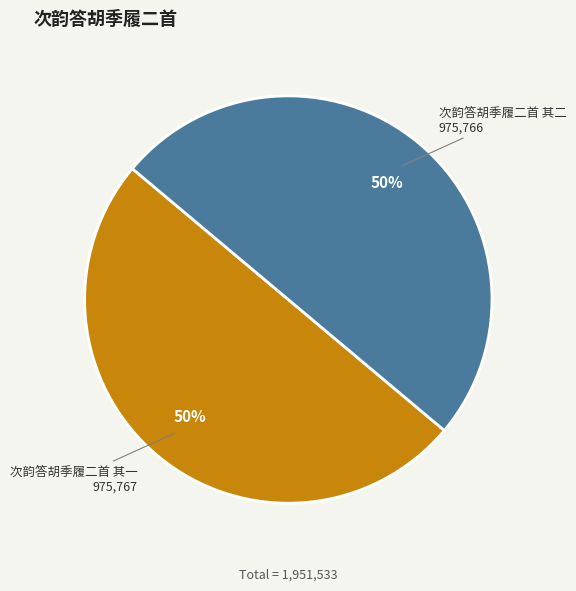

To the nearest percent, what is the average slice percentage?

50%